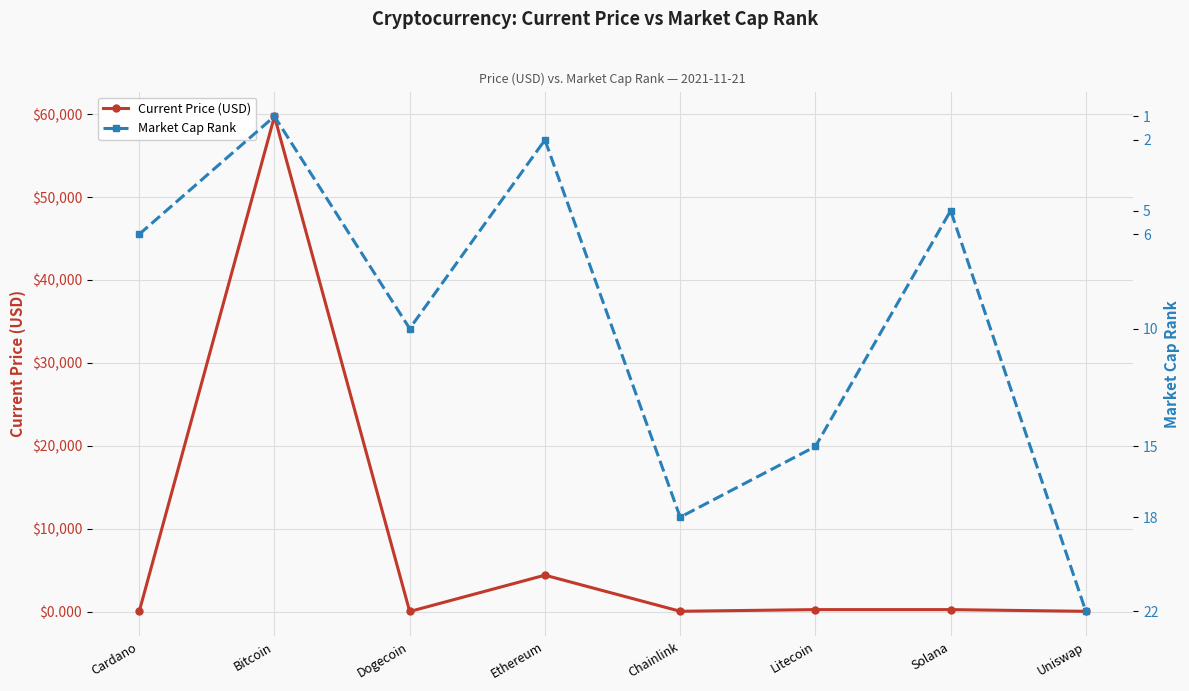

What is the greatest value displayed?

59749.0